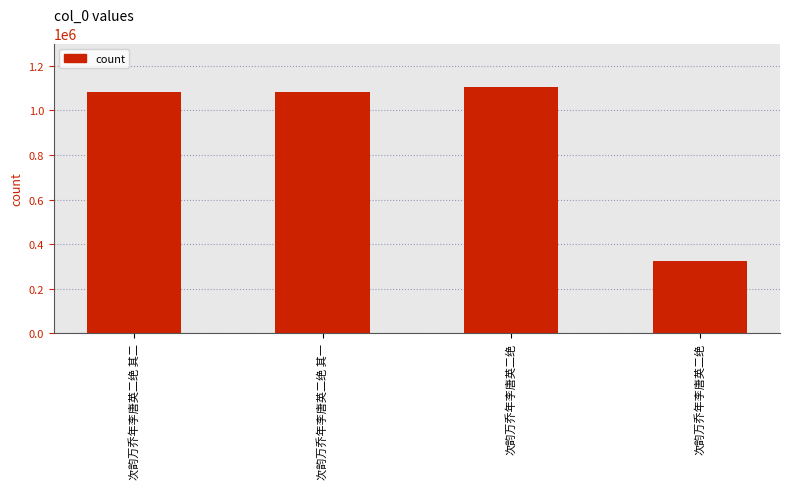

At which label is the value closest to 714351?

次韵万乔年李唐英二绝 其一